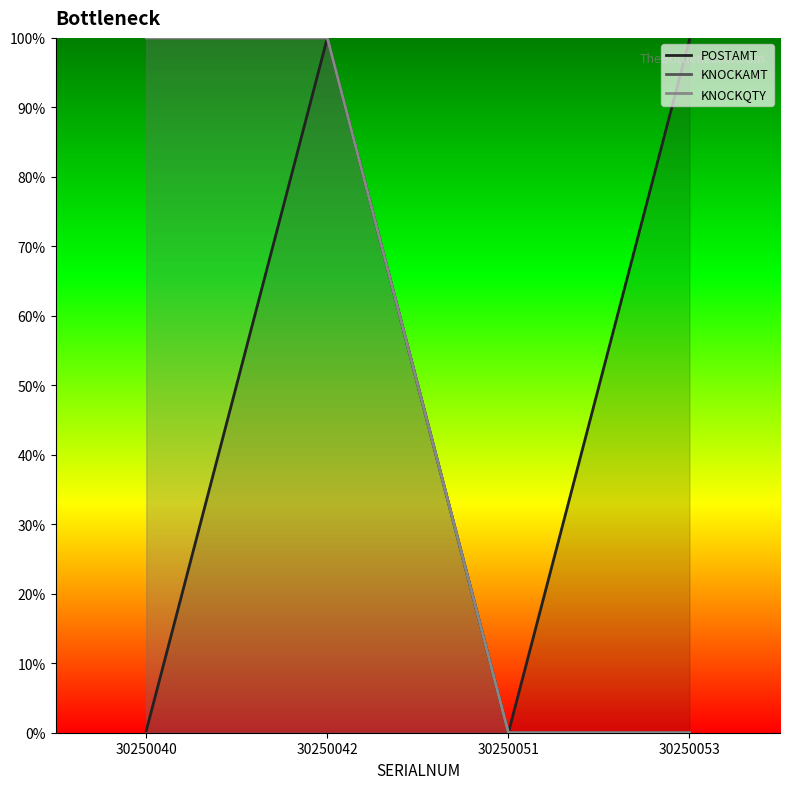

Rank the series at 30250040 from highest to lowest value.

KNOCKAMT, KNOCKQTY, POSTAMT